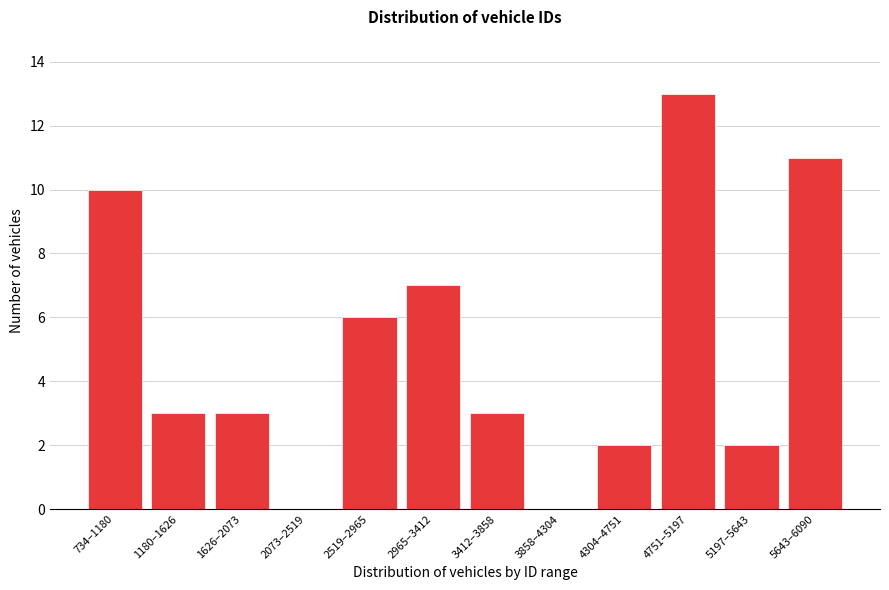

Reading left to right, extract all data points from this chart.

734–1180=10	1180–1626=3	1626–2073=3	2073–2519=0	2519–2965=6	2965–3412=7	3412–3858=3	3858–4304=0	4304–4751=2	4751–5197=13	5197–5643=2	5643–6090=11